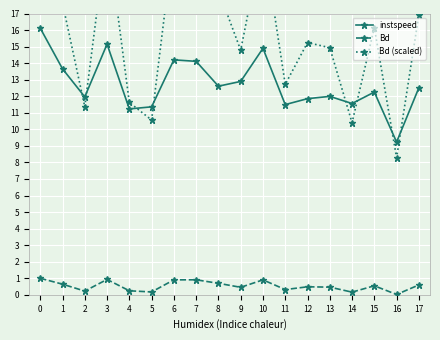

Which series ends up on top after the final intersection of Bd (scaled) and instspeed?

Bd (scaled)